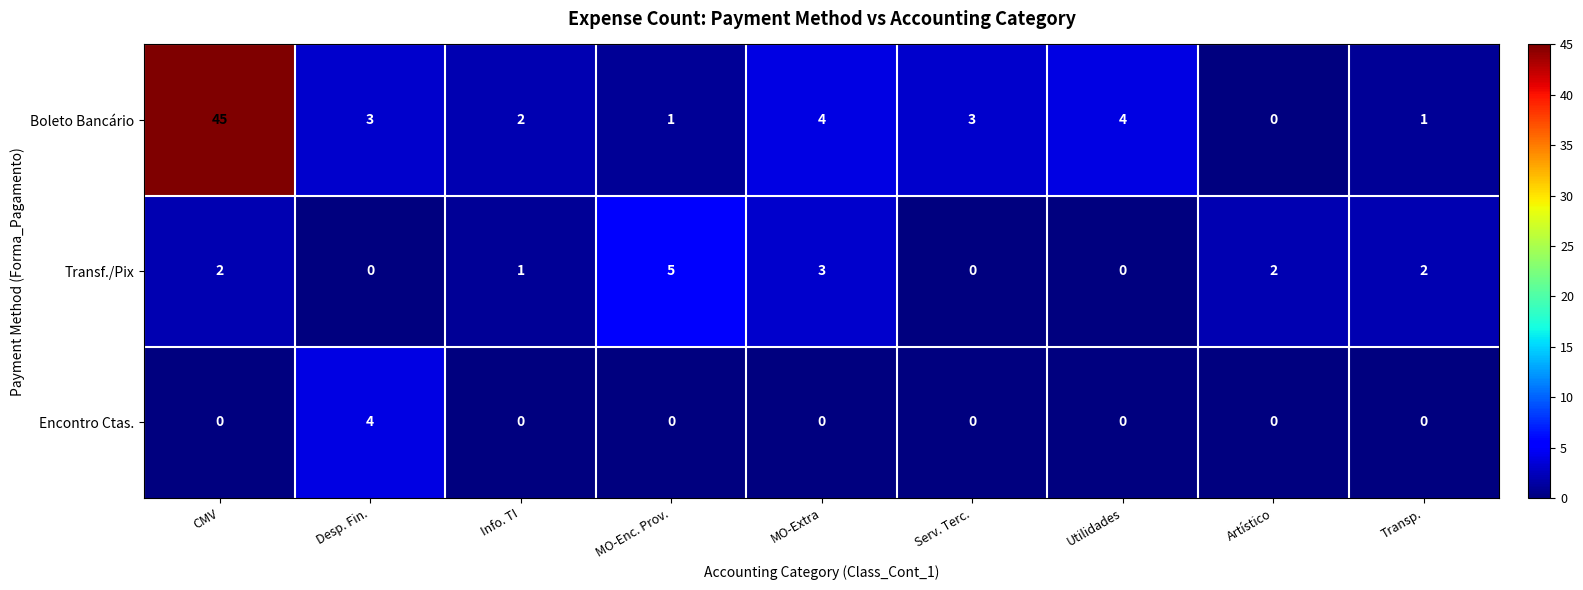

What is the total value across all series at Artístico?

2